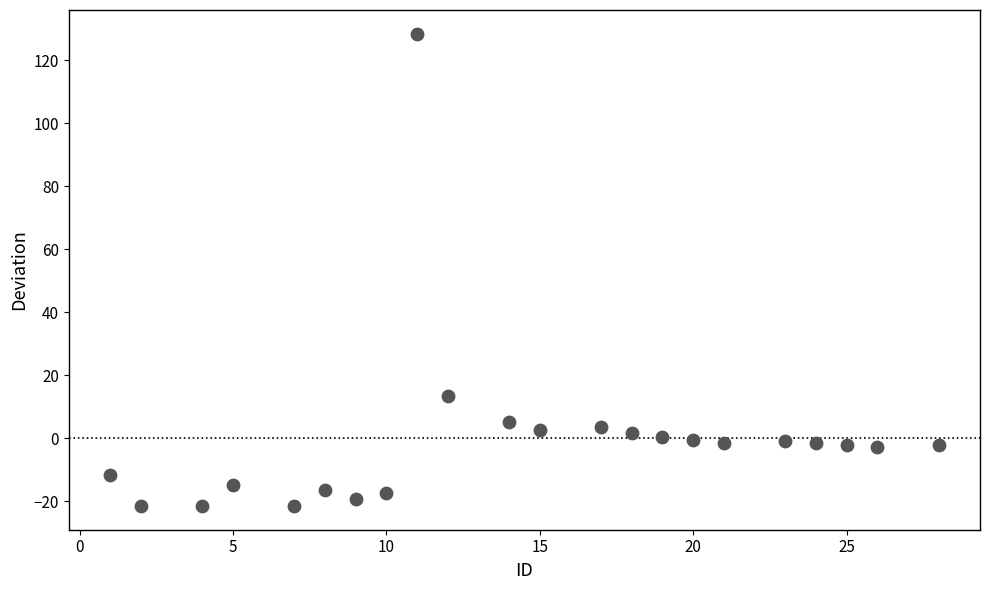

What Y value in the scatter plot is closest to 53?

13.5